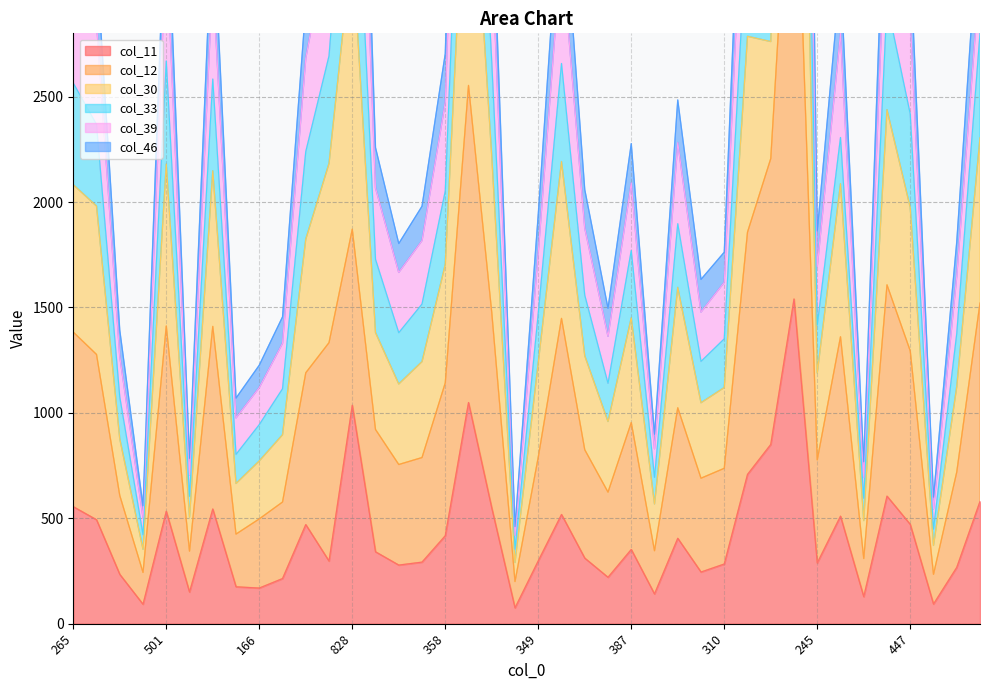

What is the sum of the col_11 values at 699 and 121?

1000